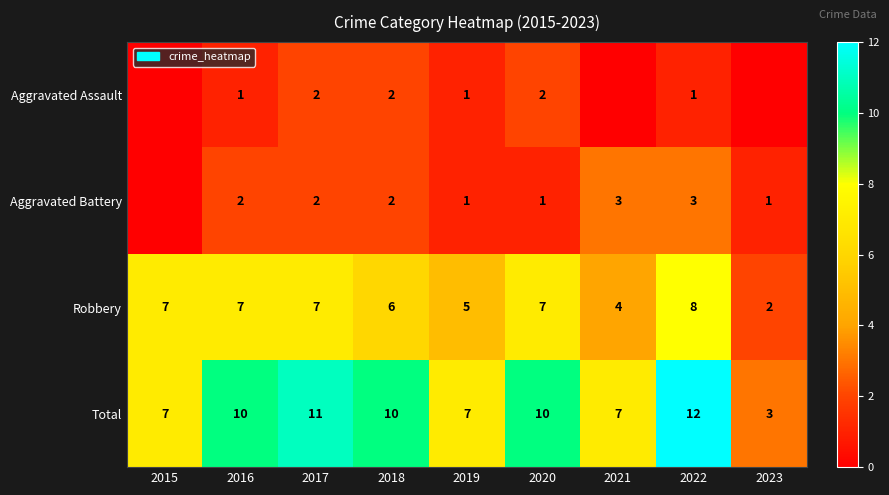

Rank the series at 2022 from lowest to highest value.

Aggravated Assault, Aggravated Battery, Robbery, Total